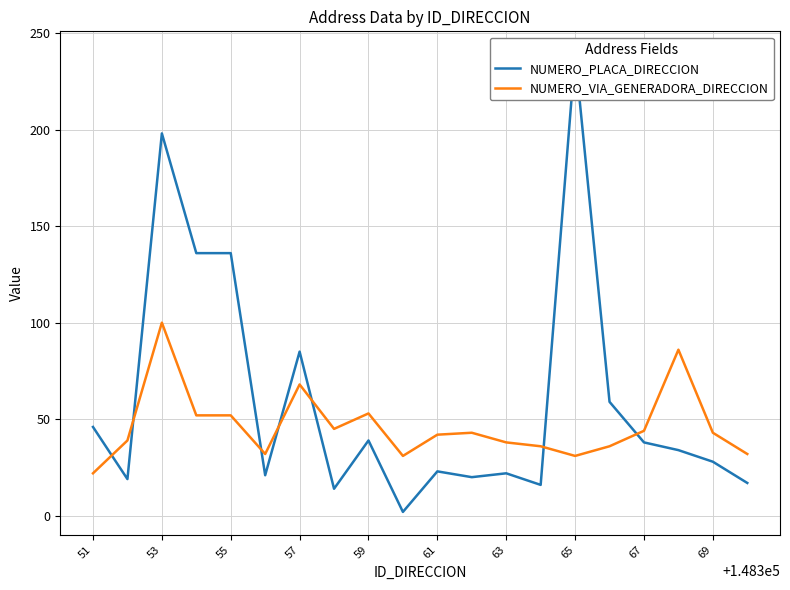

The NUMERO_VIA_GENERADORA_DIRECCION series shows 52 at 55. True or false?

True